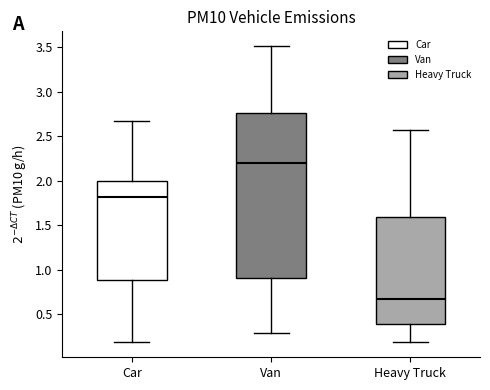

Reading left to right, transcribe this box plot: for each box, give where its median line is, the range the box spans, and where its two whiskers end, as read against the y-axis. The values are not printed on the chart, so give them approximately, as read against the axis.

Car: median 1.80, box 0.90 to 2.00, whiskers 0.20 to 2.65
Van: median 2.20, box 0.90 to 2.75, whiskers 0.30 to 3.50
Heavy Truck: median 0.65, box 0.40 to 1.60, whiskers 0.20 to 2.55